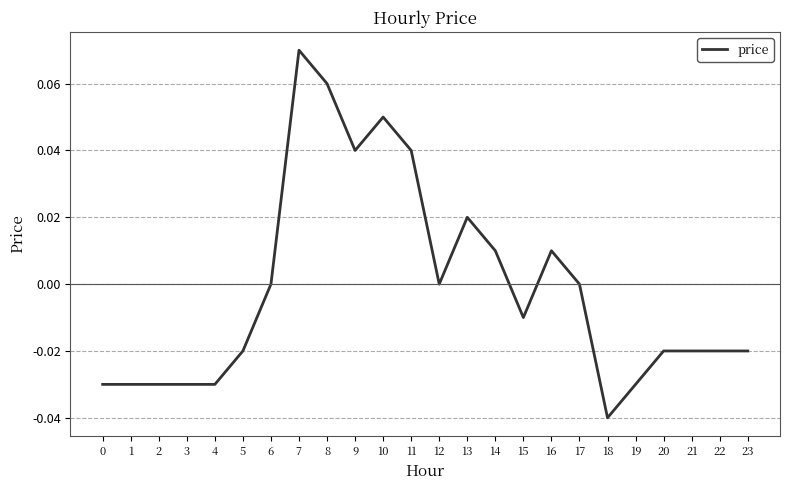

Is it true that the value at 1 is -0.0?

True